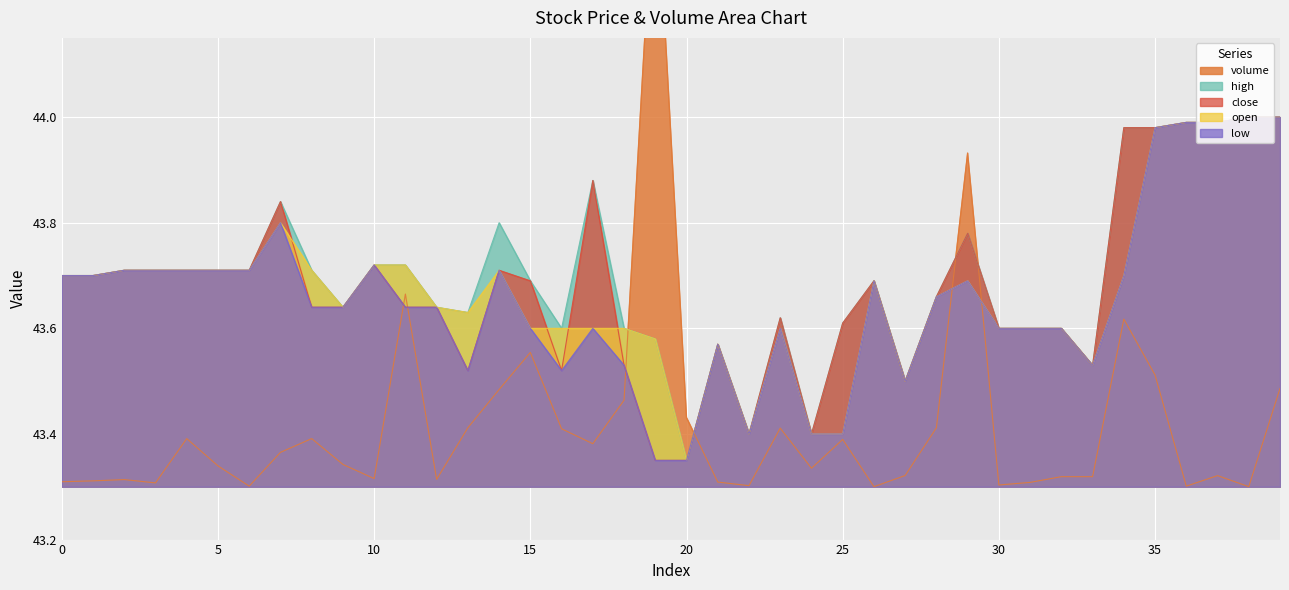

Where is the first local minimum for open?

9